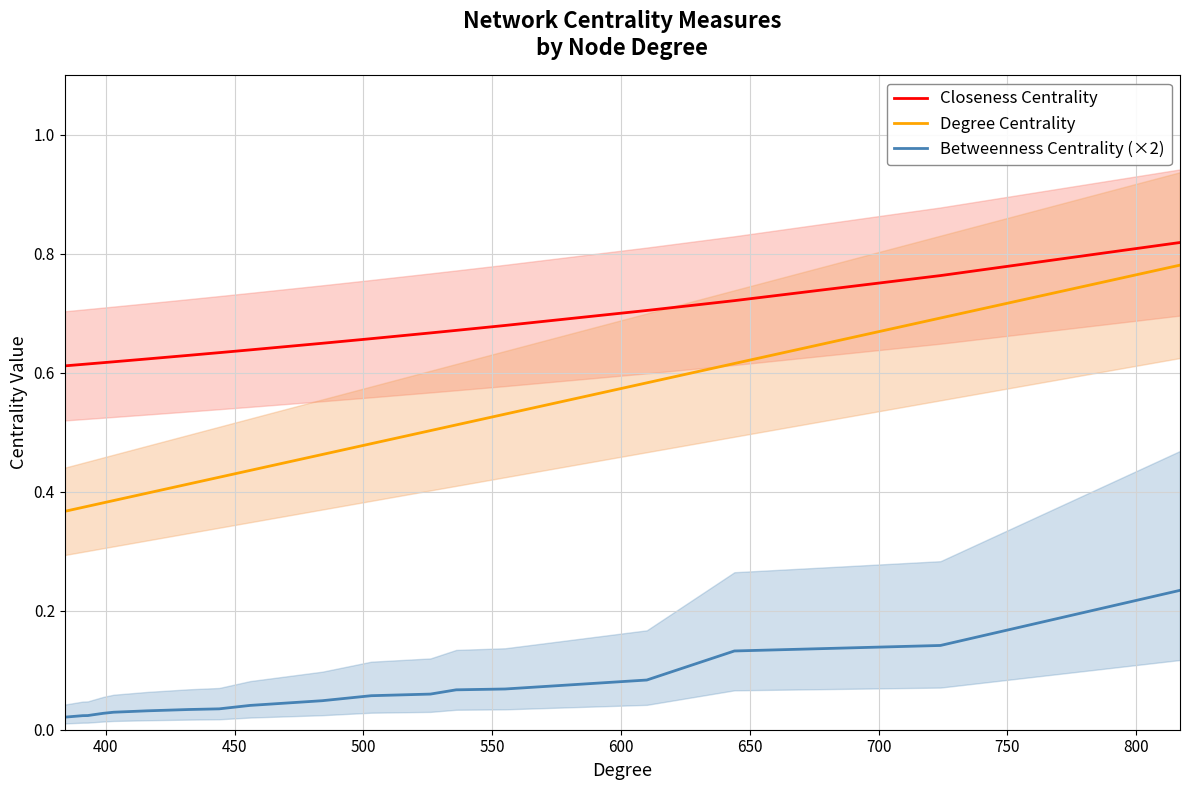

Reading right to left, transcribe all the data shown in this chart.

Closeness Centrality: 0.8	0.8	0.7	0.7	0.7	0.7	0.7	0.7	0.6	0.6	0.6	0.6	0.6	0.6	0.6	0.6	0.6	0.6	0.6
Degree Centrality: 0.8	0.7	0.6	0.6	0.5	0.5	0.5	0.5	0.5	0.4	0.4	0.4	0.4	0.4	0.4	0.4	0.4	0.4	0.4
Betweenness Centrality (×2): 0.2	0.1	0.1	0.1	0.1	0.1	0.1	0.1	0.0	0.0	0.0	0.0	0.0	0.0	0.0	0.0	0.0	0.0	0.0